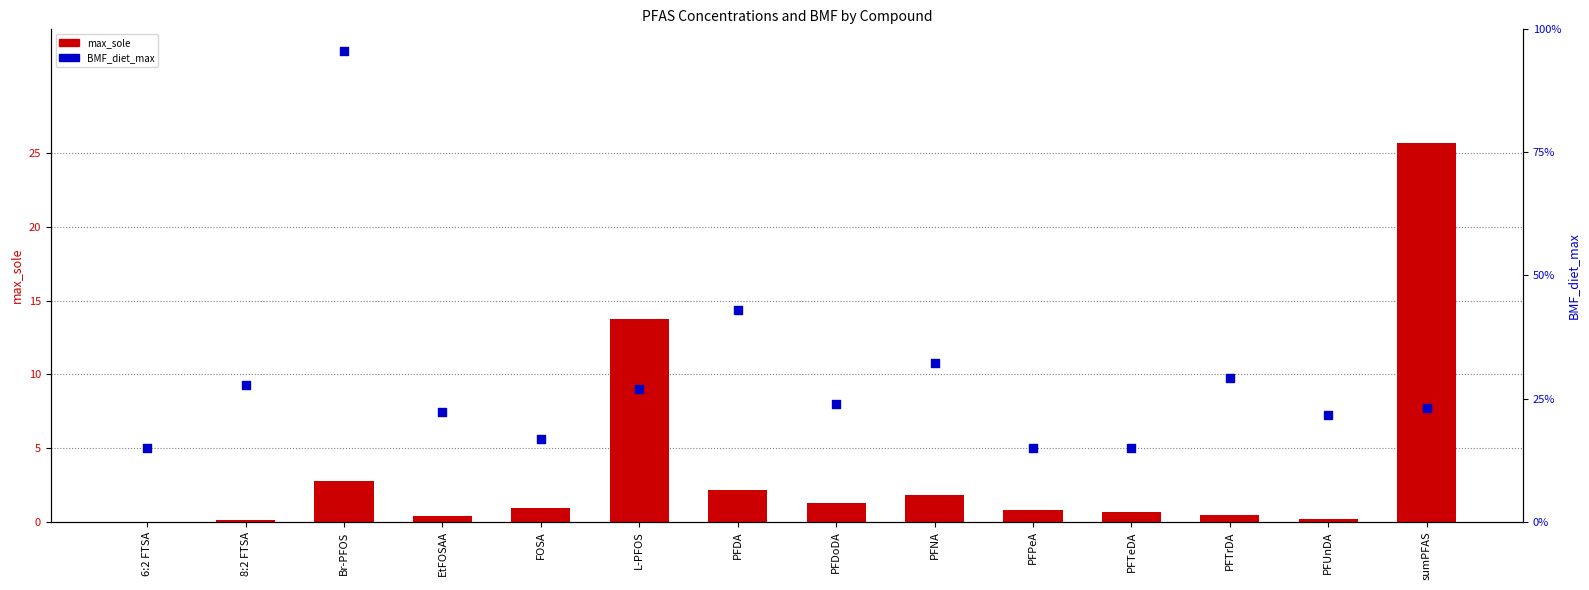

At how many categories does at least one series exceed 65?

1